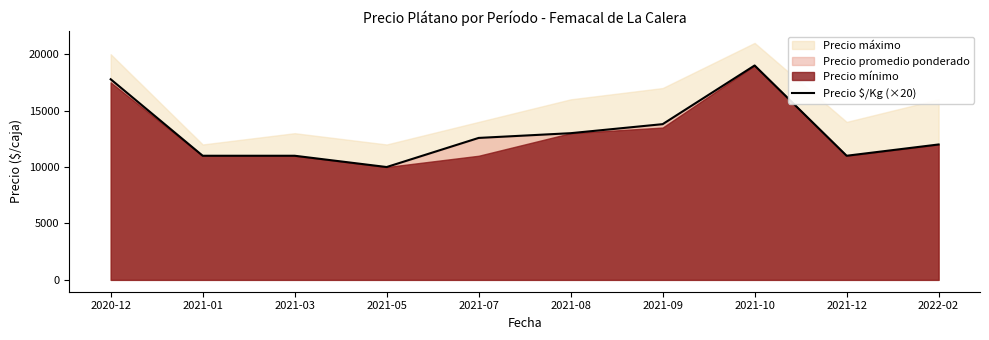

What is the highest value of the Precio $/Kg (×20) series?

19000